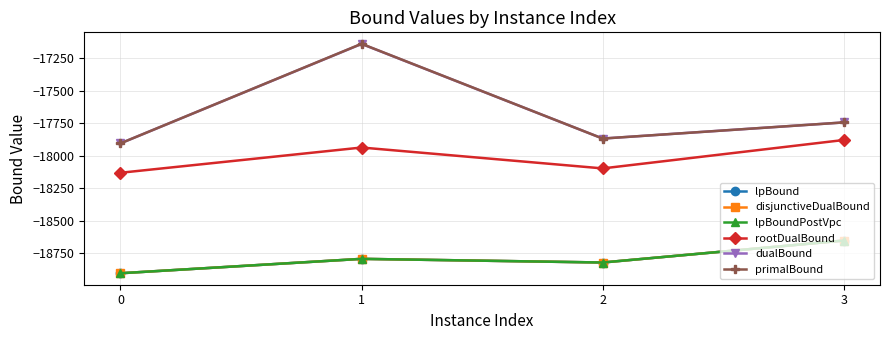

What is the maximum value shown in the chart?

-17140.0